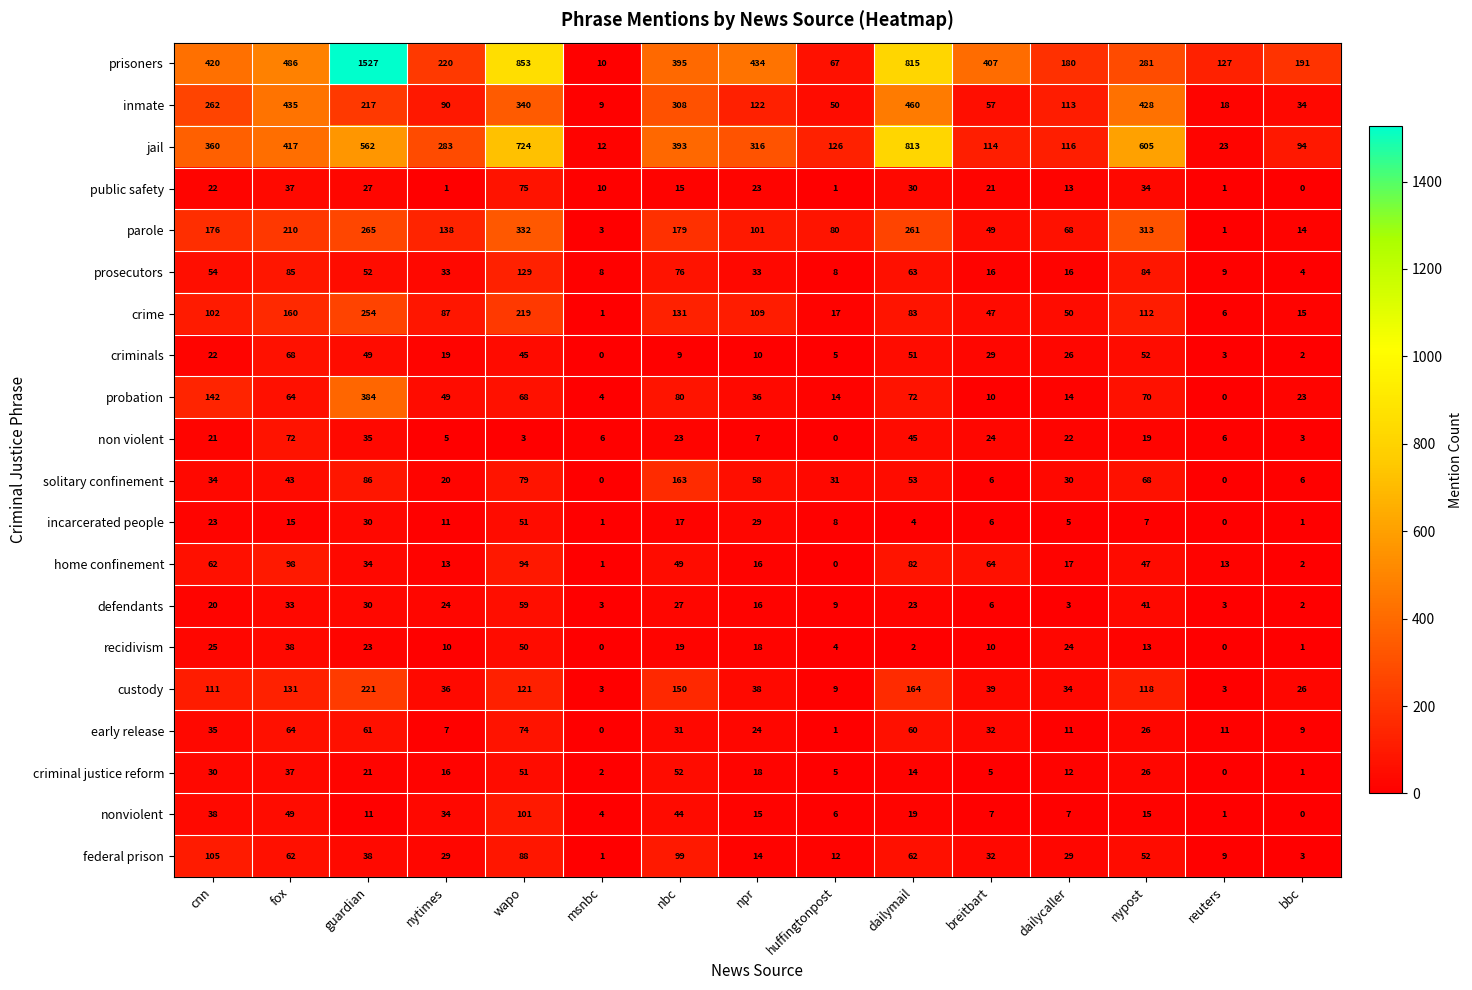

Which series has the widest spread of values?

prisoners